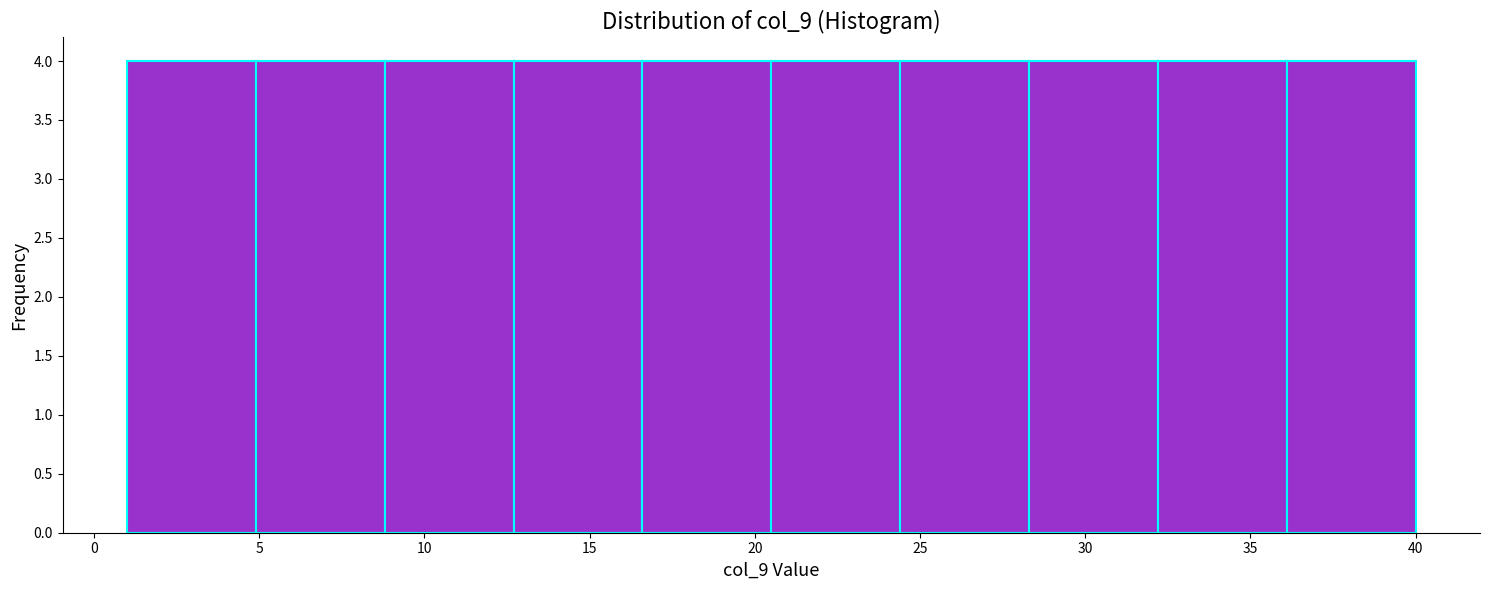

Reading left to right, transcribe this chart: for each bar, give the range it covers on the x-axis and its height. Neither the bar edges nor the heights are printed on the chart, so give them approximately, as read against the axes.

1.0 to 4.9: 4
4.9 to 8.8: 4
8.8 to 12.7: 4
12.7 to 16.6: 4
16.6 to 20.5: 4
20.5 to 24.4: 4
24.4 to 28.3: 4
28.3 to 32.2: 4
32.2 to 36.1: 4
36.1 to 40.0: 4